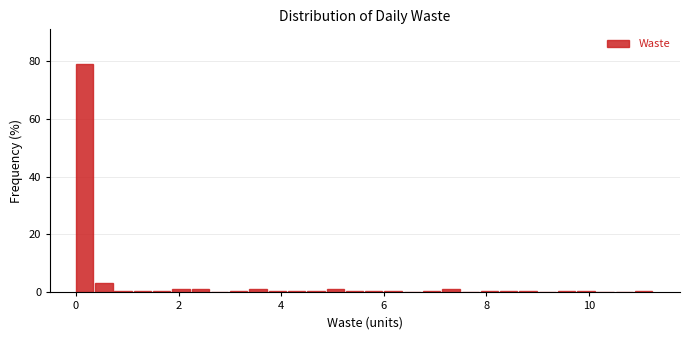

Read against the x-axis, roughly where is the centre of the tallest bar?

0.2